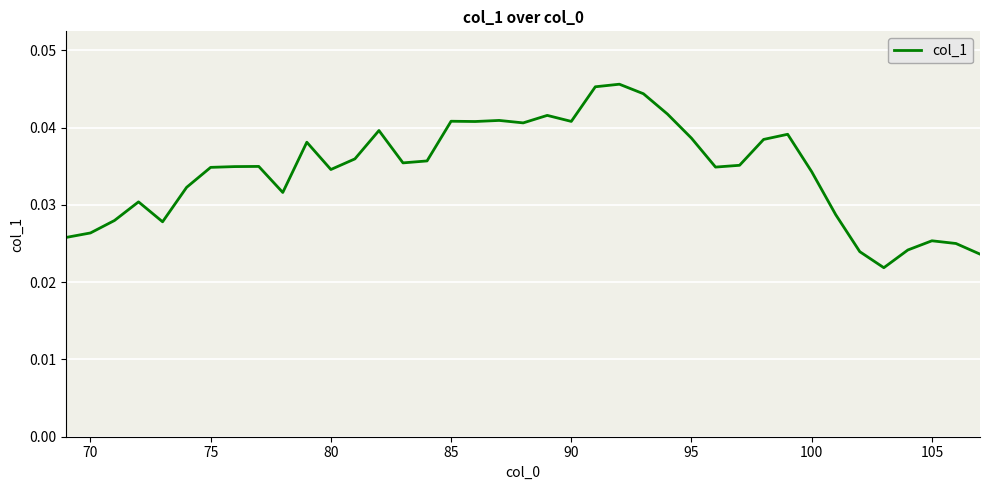

How many lines are shown in the chart?

1